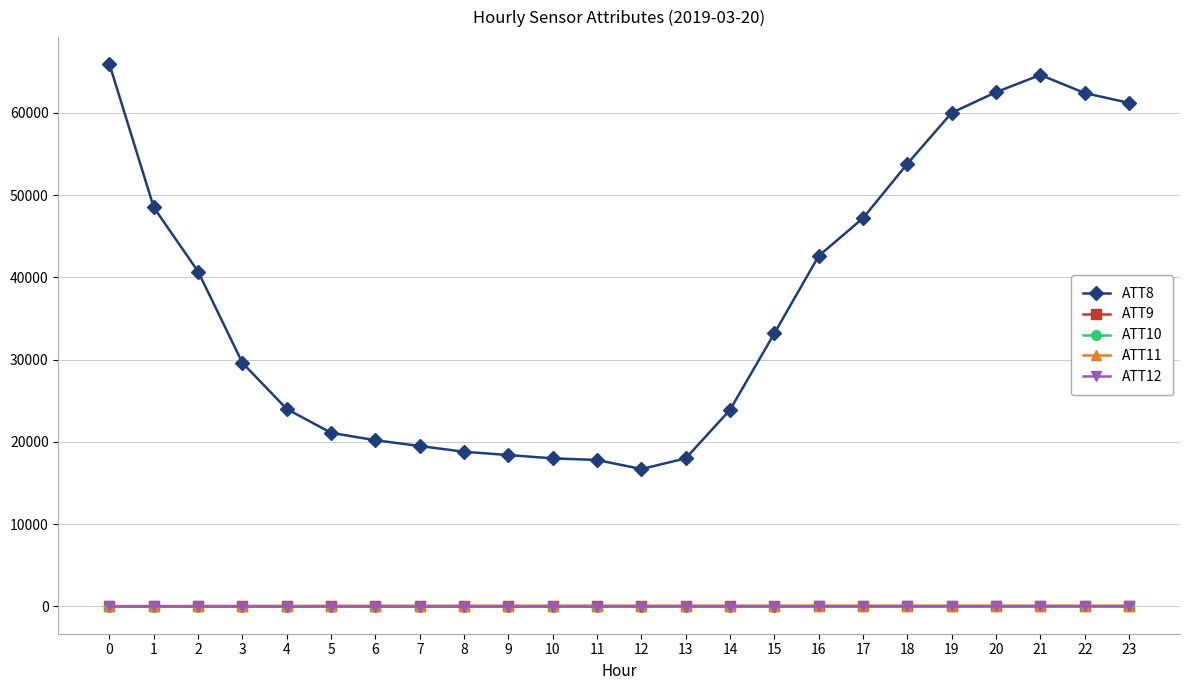

How many lines are shown in the chart?

5